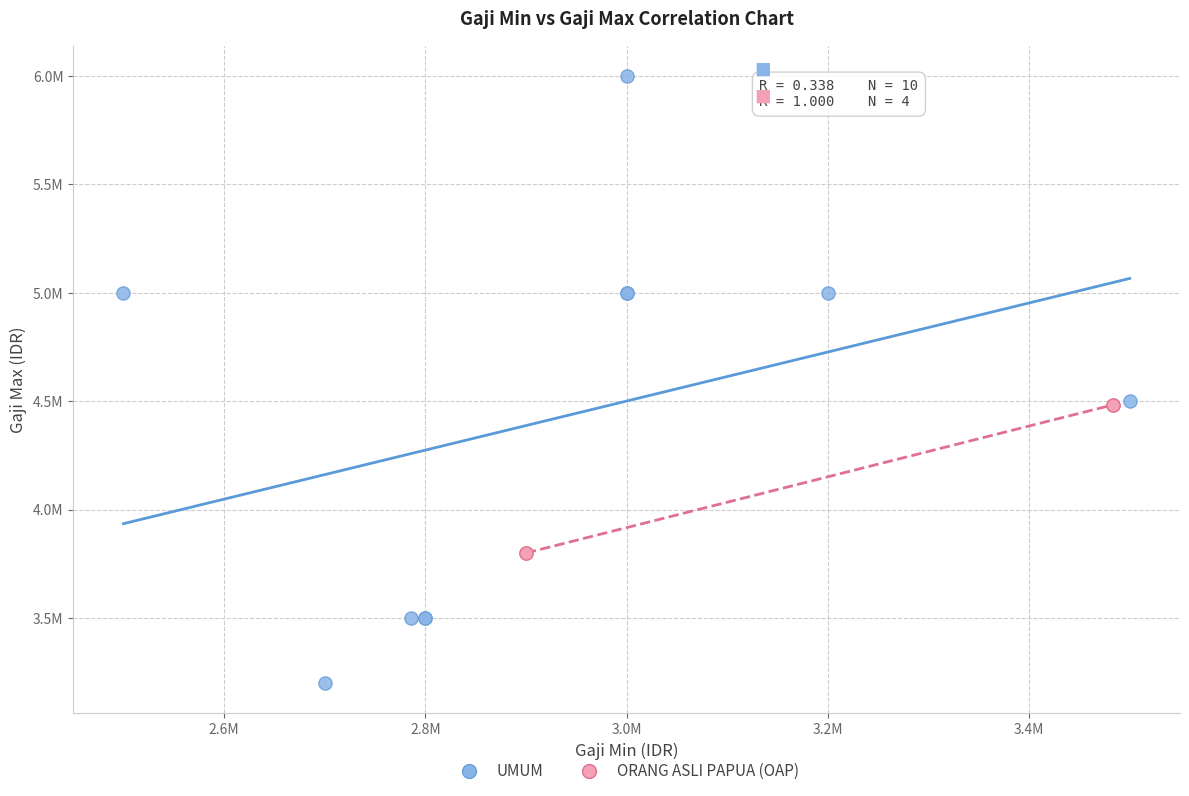

Which series has the widest spread of Y values?

UMUM